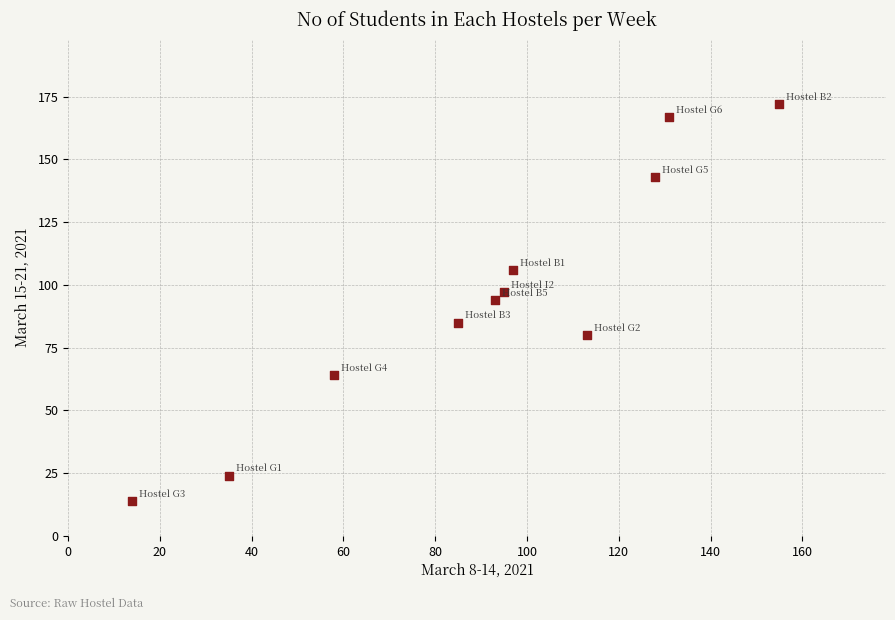

What is the average Y value?

95